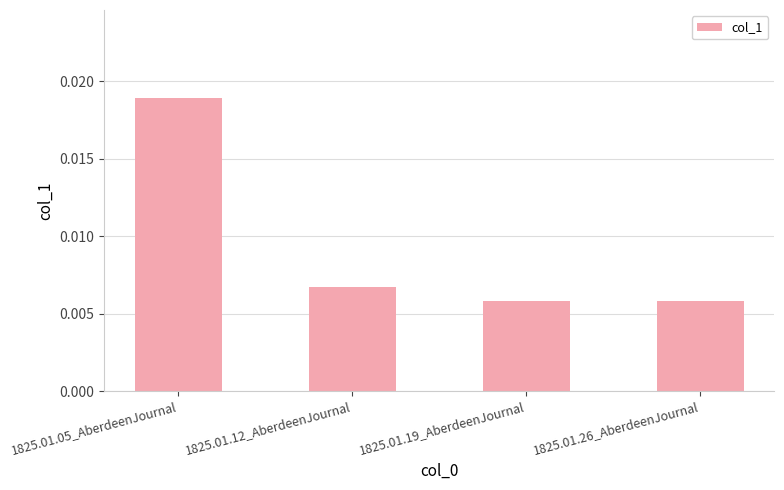

What is the label of the 1st bar from the left?

1825.01.05_AberdeenJournal